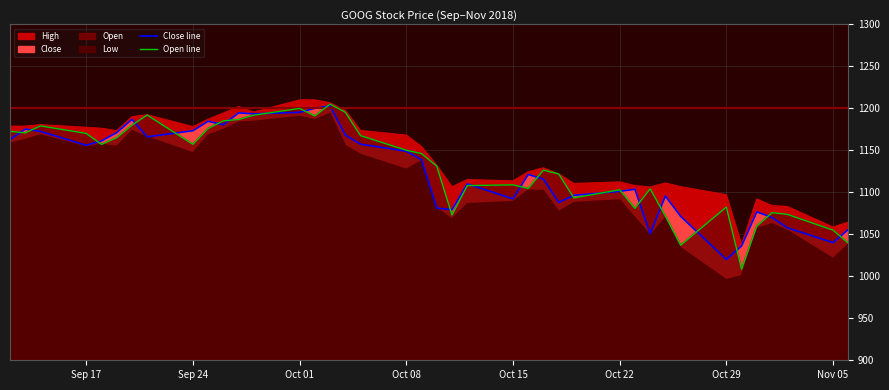

How many interior local valleys does the Open line series have?

10